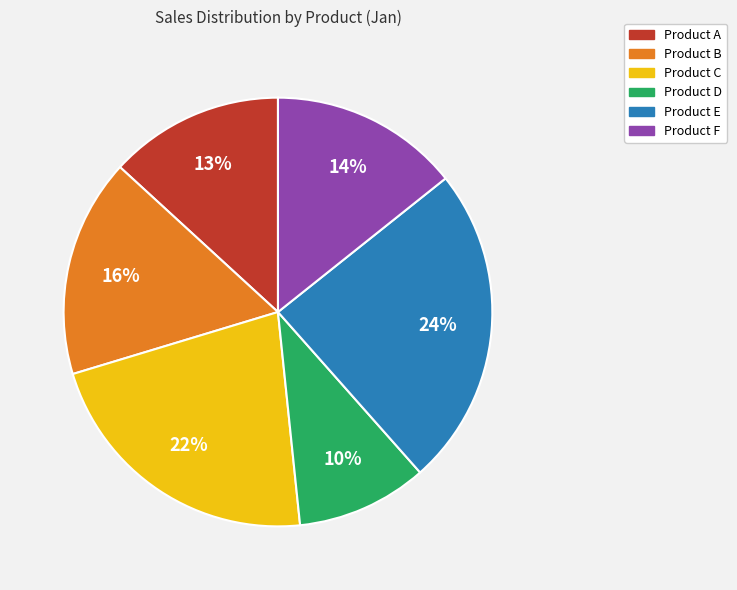

To the nearest percent, what is the difference between the largest and smallest slice percentages?

14%